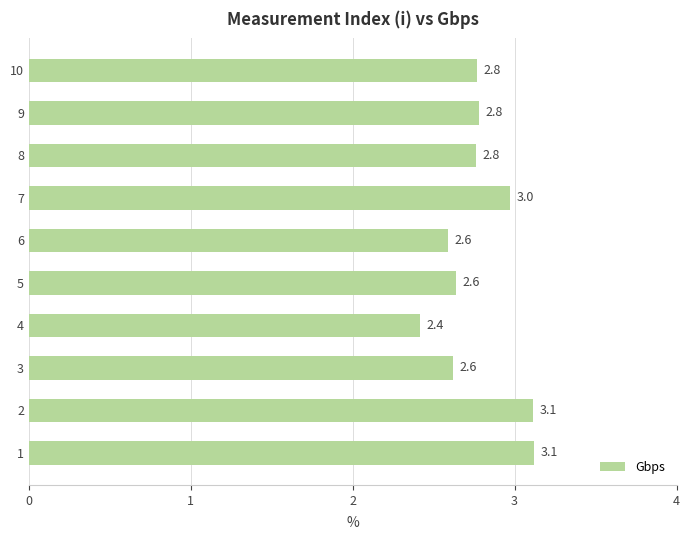

What is the change in value from 6 to 7?

+0.4